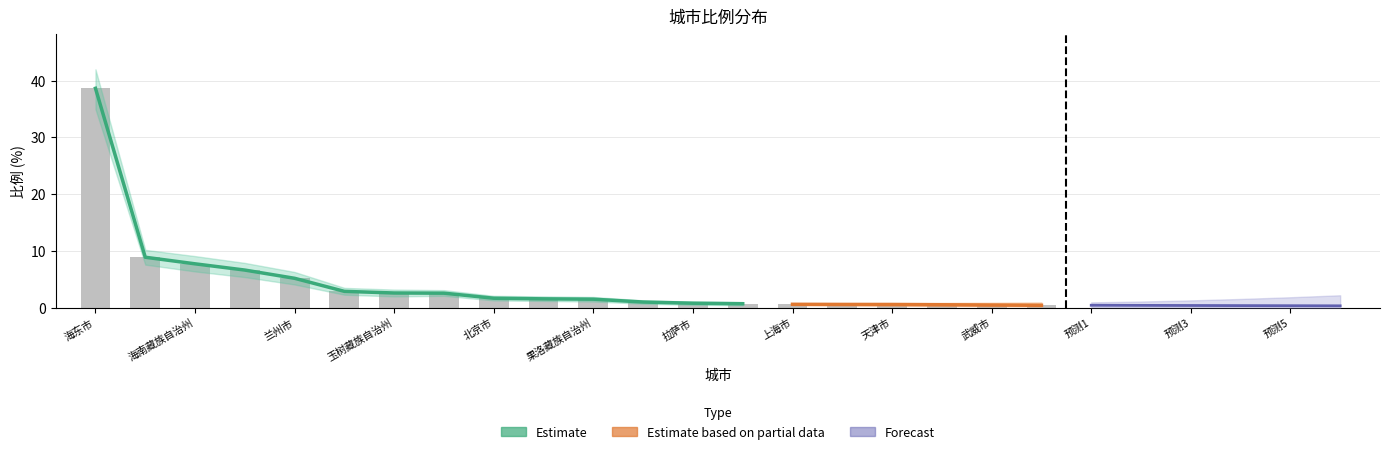

How many groups of bars are there?

20